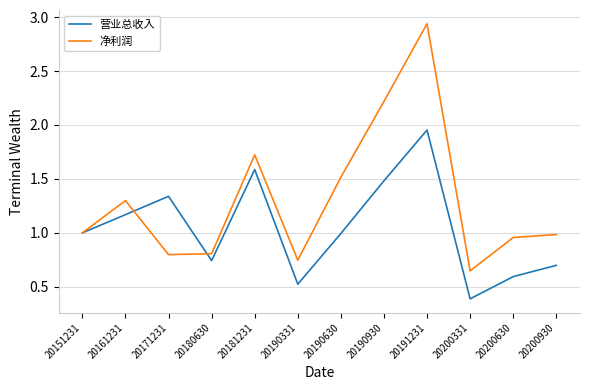

At which category does 营业总收入 reach its first local valley?

20180630